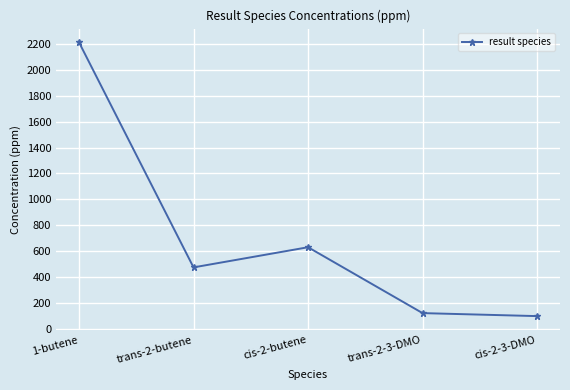

What is the ratio of the value at trans-2-3-DMO to the value at 1-butene?

0.1